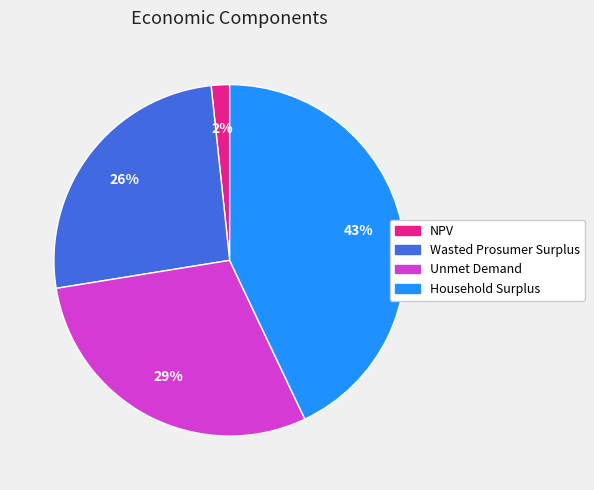

Count the number of slices in the pie.

4